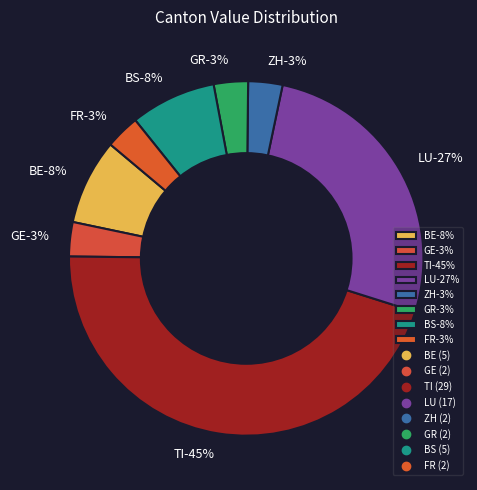

Count the number of slices in the pie.

8